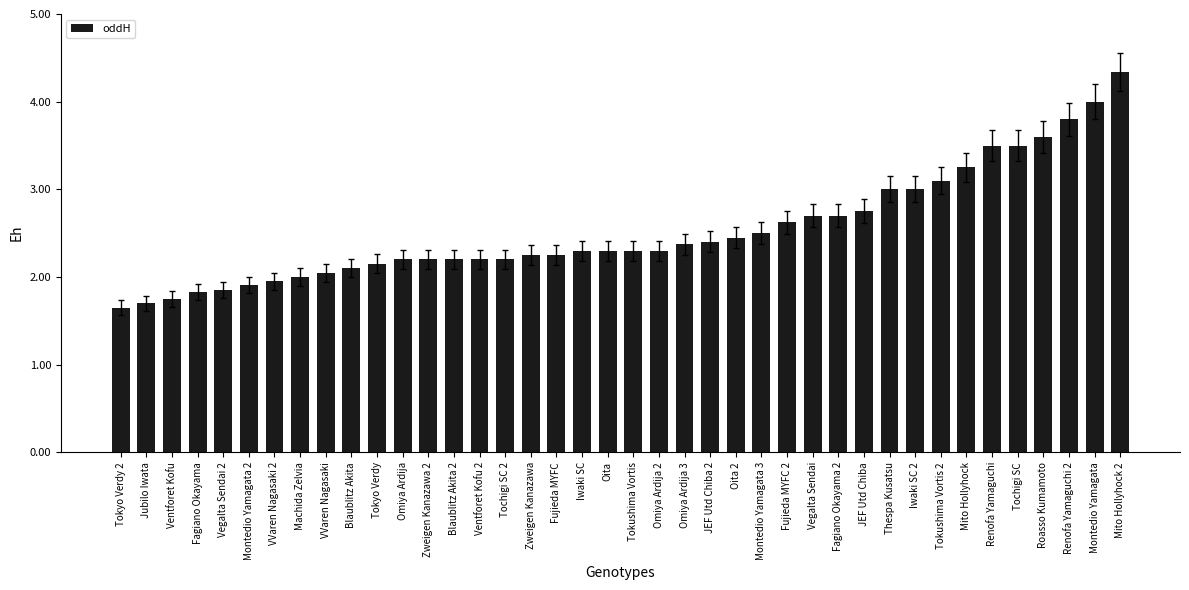

What is the difference between the maximum and minimum values?

2.7